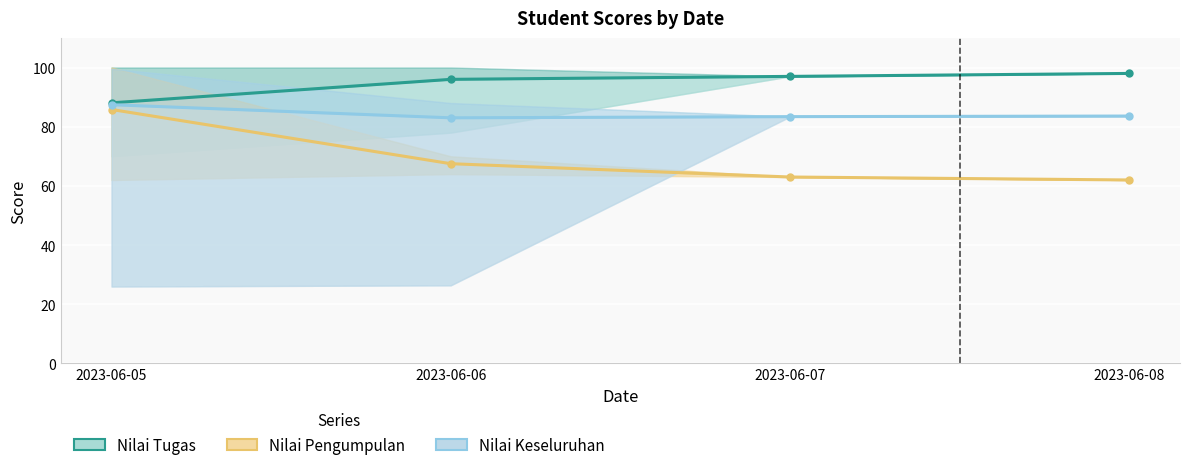

What value does the Nilai Keseluruhan series have at 2023-06-08?

83.6